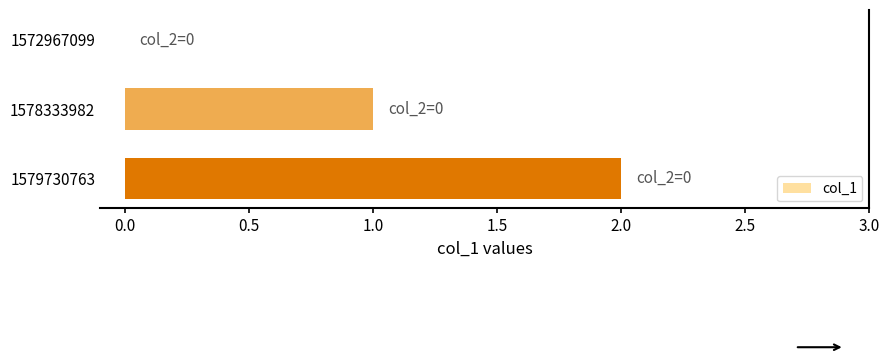

What is the sum of all values?

3